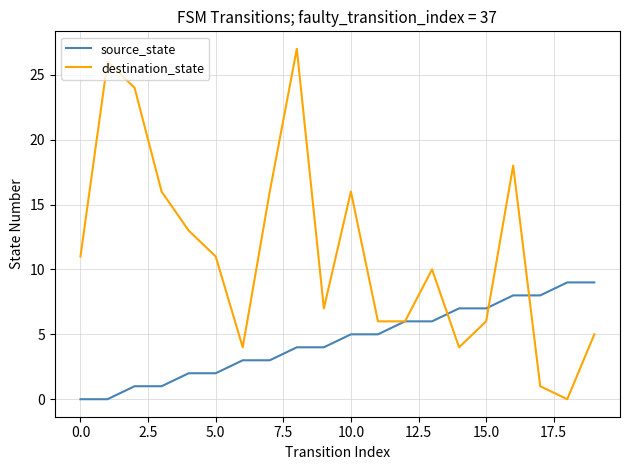

What is the highest value of the destination_state series?

27